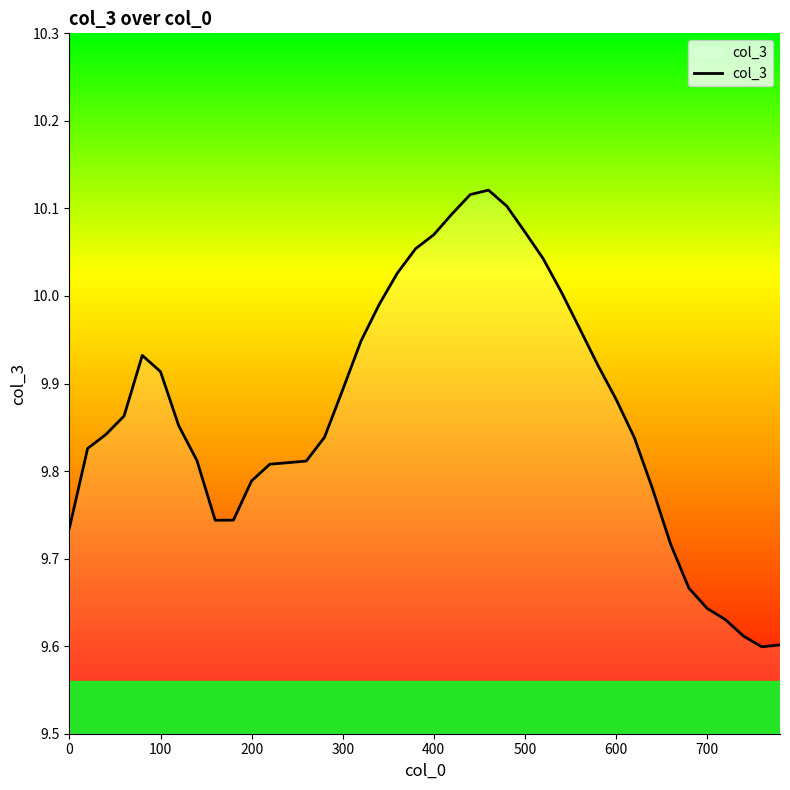

Is it true that the value at 400 is 7.0?

False